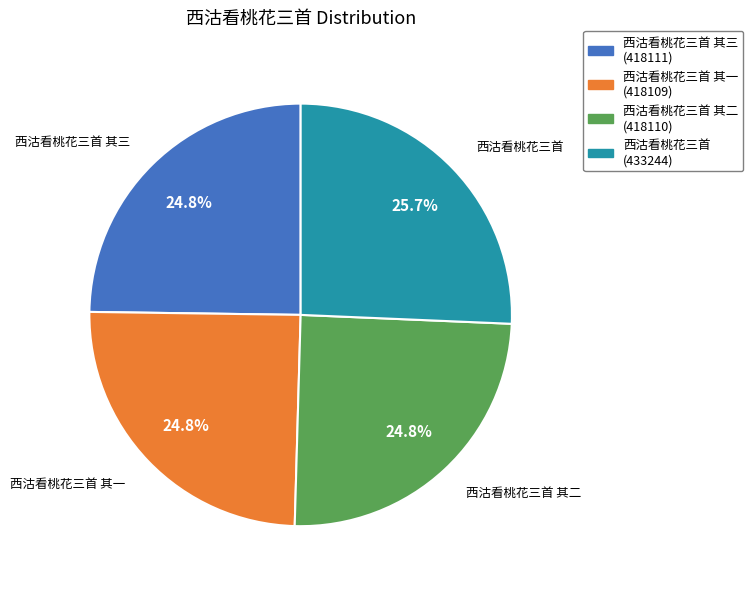

How much of the chart is everything except 西沽看桃花三首 其三 (418111)?

75.2%